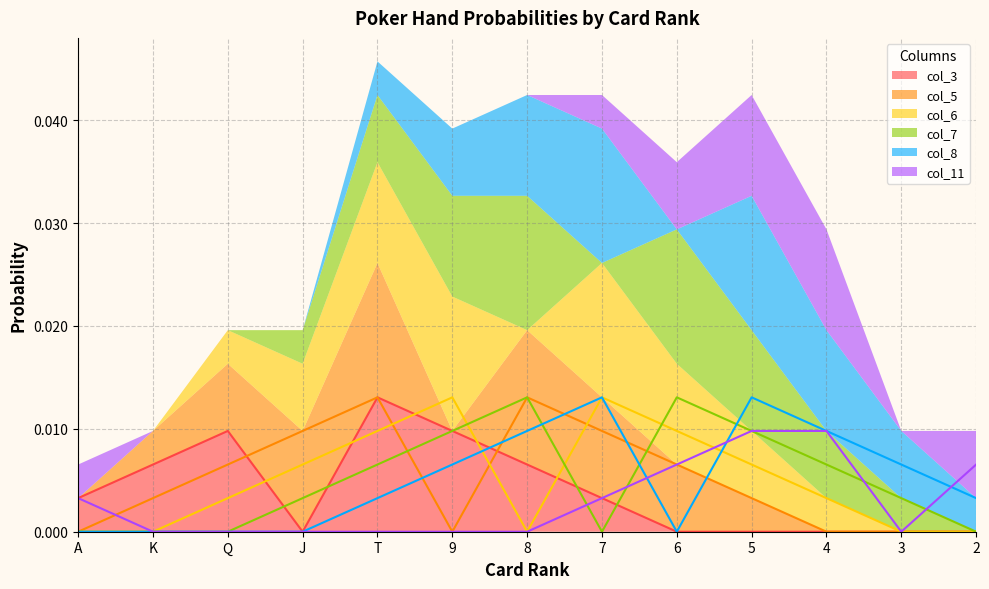

True or false: col_5 and col_11 cross at least once.

True